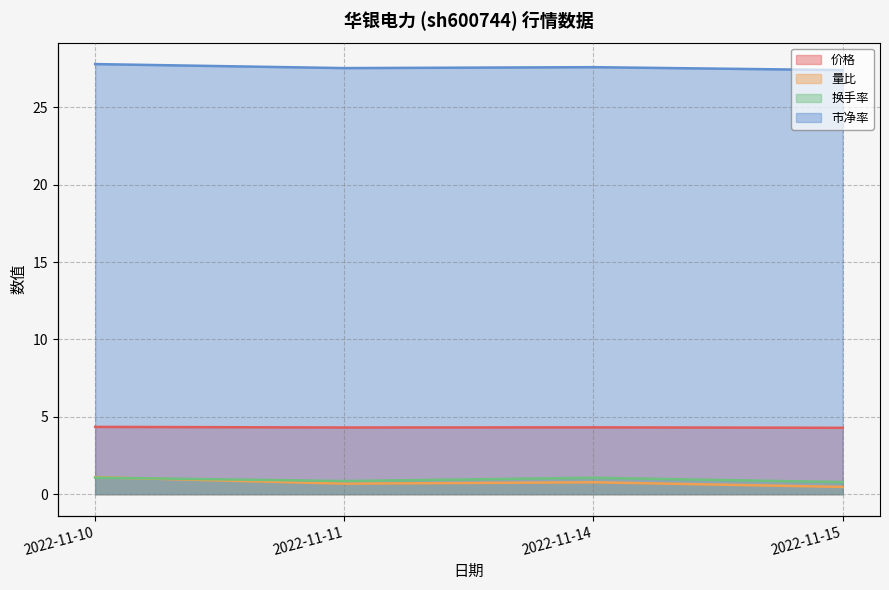

In 换手率, how many points are higher than both neighbors (excluding endpoints)?

1